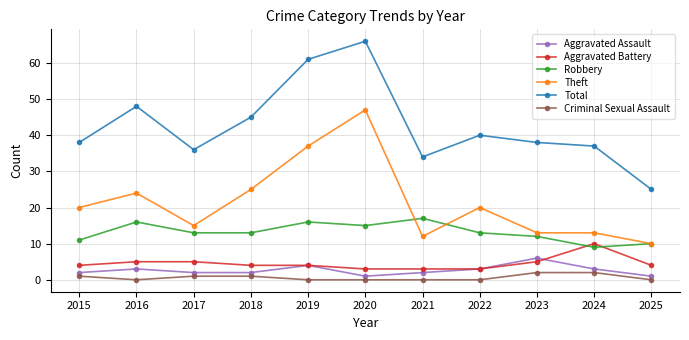

List the series in order of their peak value, highest first.

Total, Theft, Robbery, Aggravated Battery, Aggravated Assault, Criminal Sexual Assault